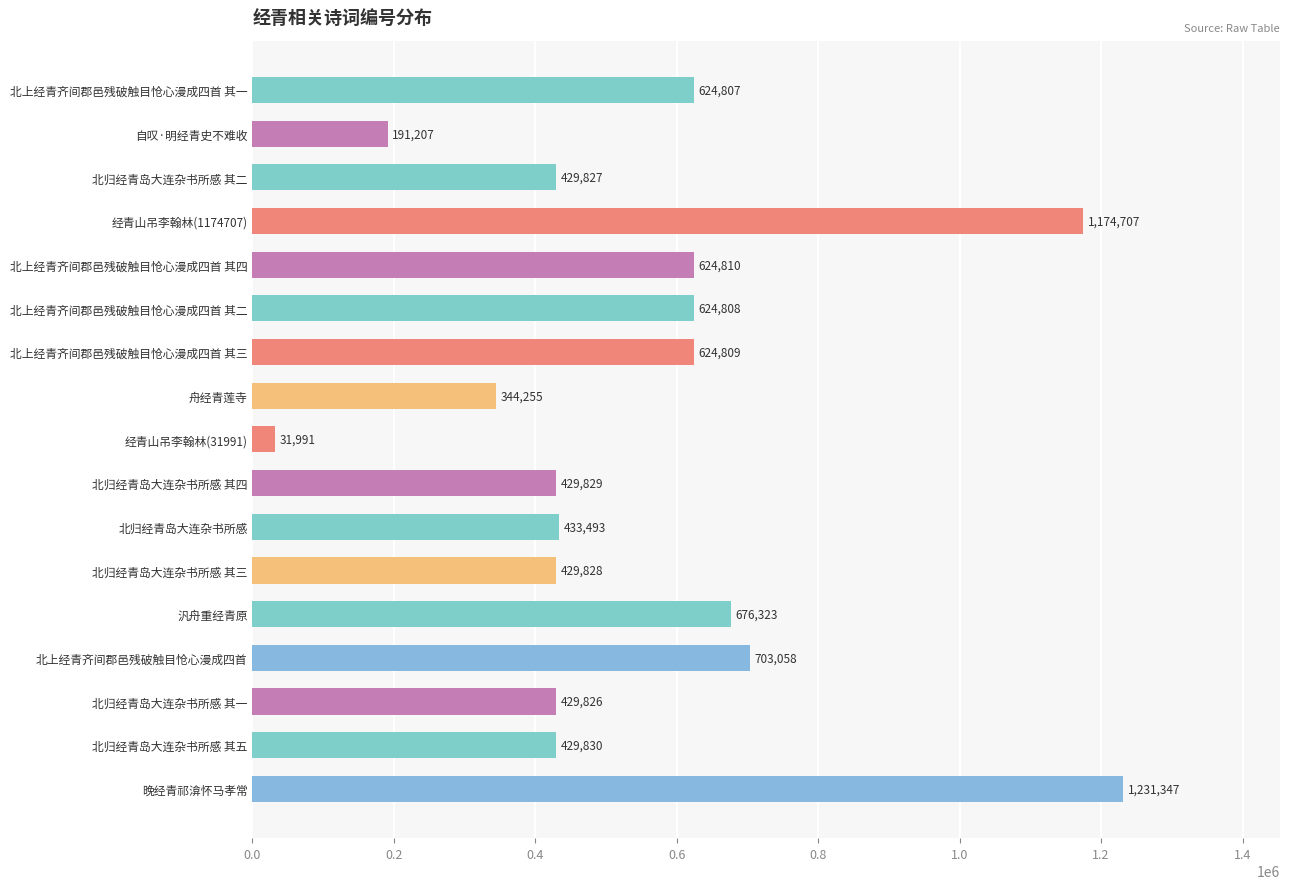

How many data points does each series have?

17